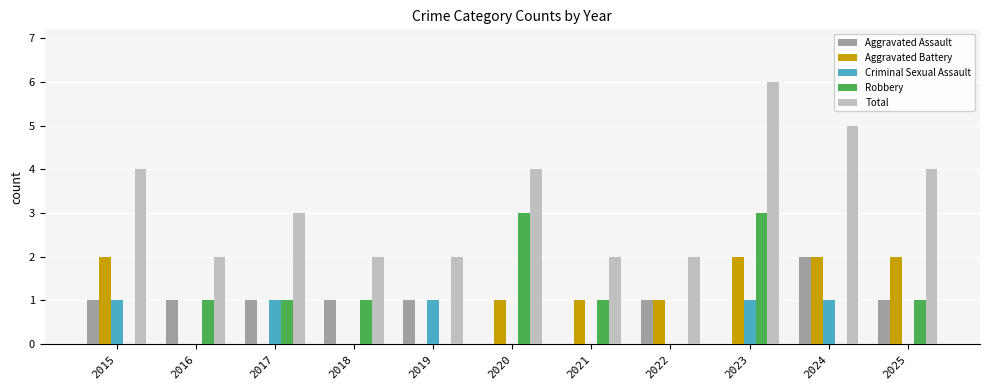

Reading left to right, what are all the values shown in this chart?

Aggravated Assault: 1	1	1	1	1	0	0	1	0	2	1
Aggravated Battery: 2	0	0	0	0	1	1	1	2	2	2
Criminal Sexual Assault: 1	0	1	0	1	0	0	0	1	1	0
Robbery: 0	1	1	1	0	3	1	0	3	0	1
Total: 4	2	3	2	2	4	2	2	6	5	4